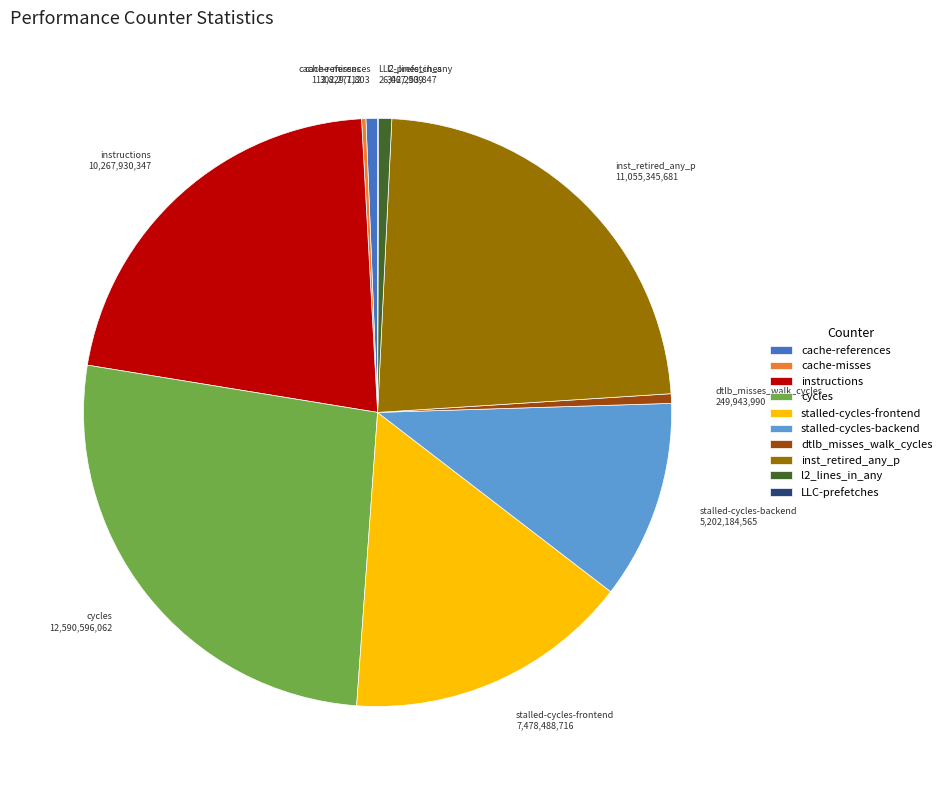

Do instructions and cache-references together represent more than half of the pie?

No